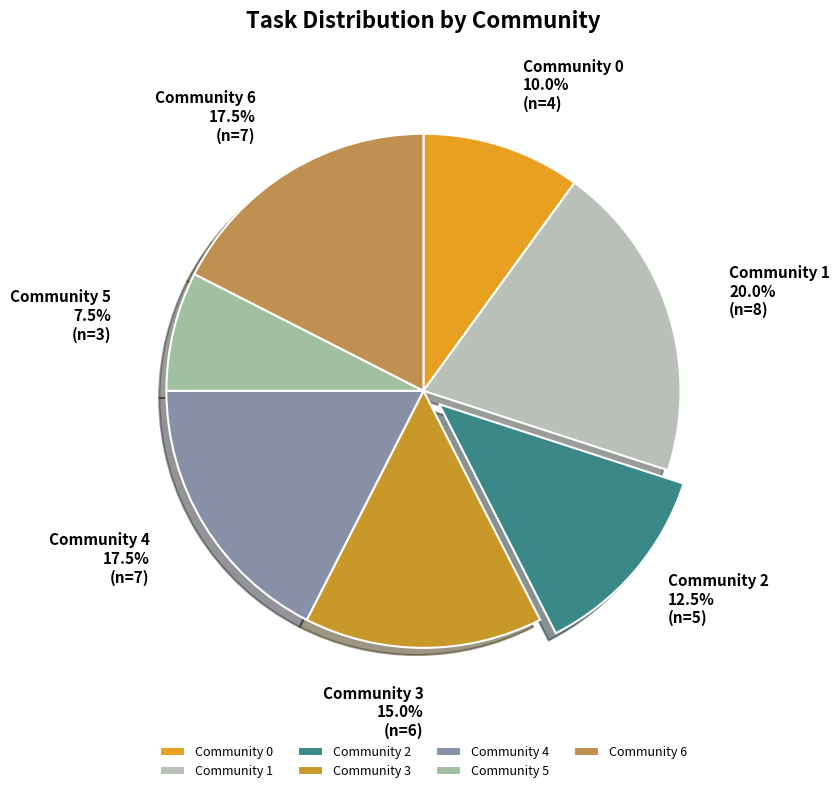

Is there a majority slice in this chart?

No